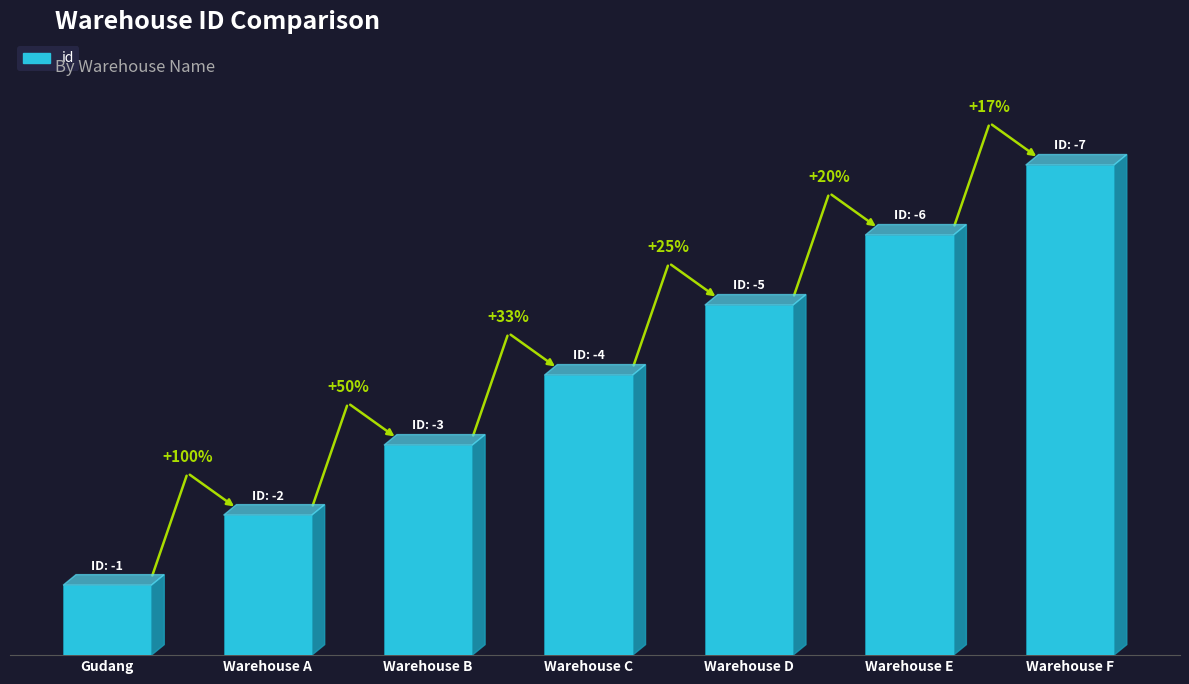

Is it true that the value at Warehouse E is 6?

True